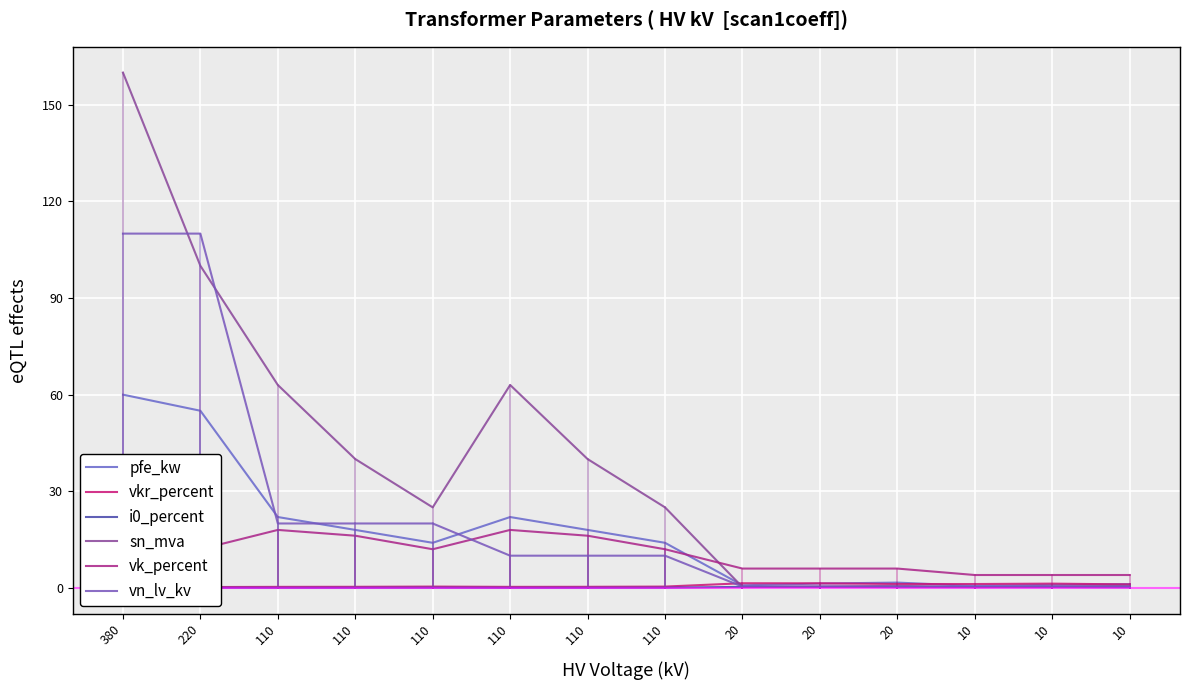

Count the number of data series in this chart.

6